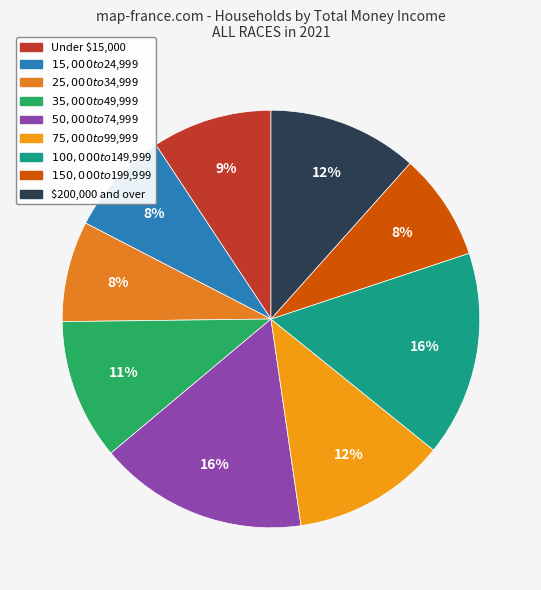

To the nearest percent, what portion does $100,000 to $149,999 represent?

16%